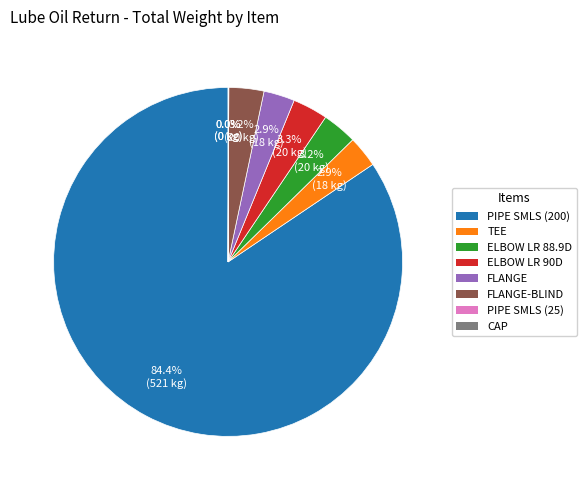

Does any single category account for the majority?

Yes